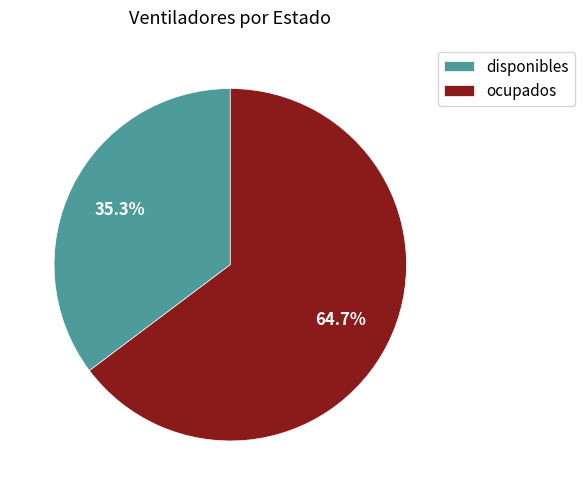

To the nearest percent, what is the difference between the largest and smallest slice percentages?

29%